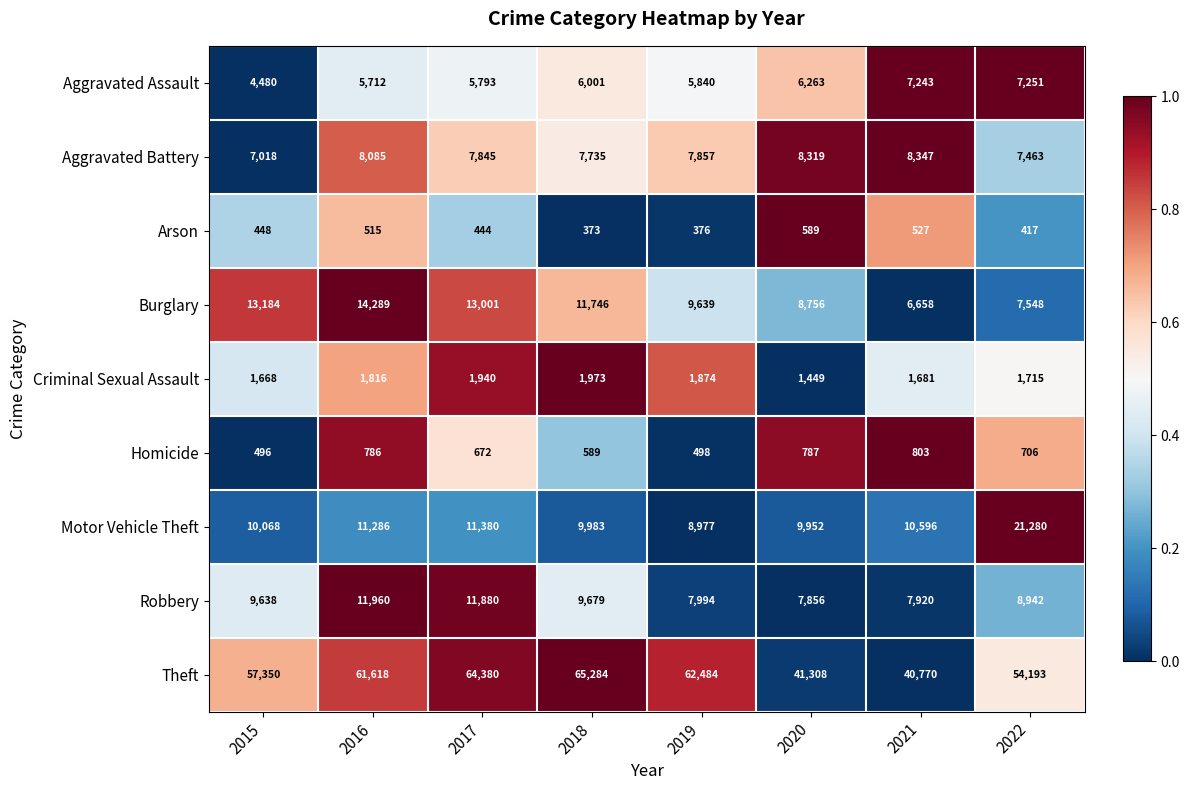

How many data points does each series have?

8